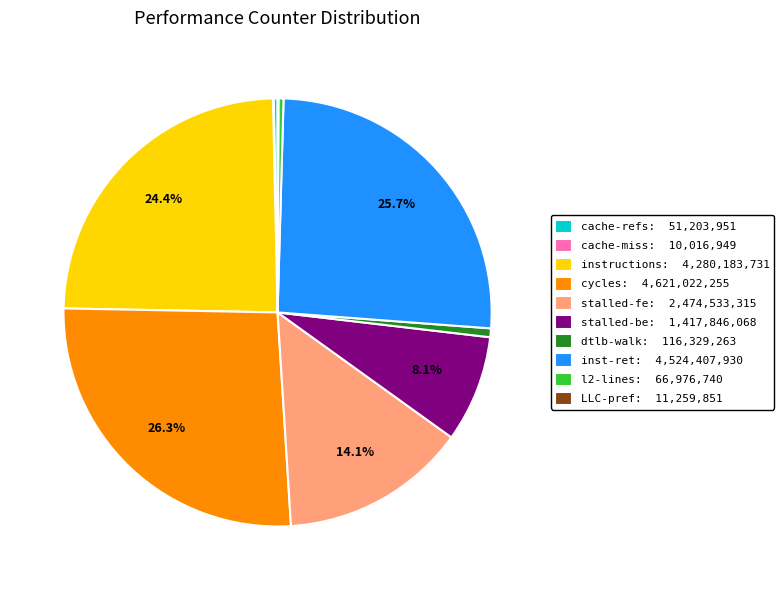

Combined, do cache-refs: 51,203,951 and cycles: 4,621,022,255 account for over 50%?

No